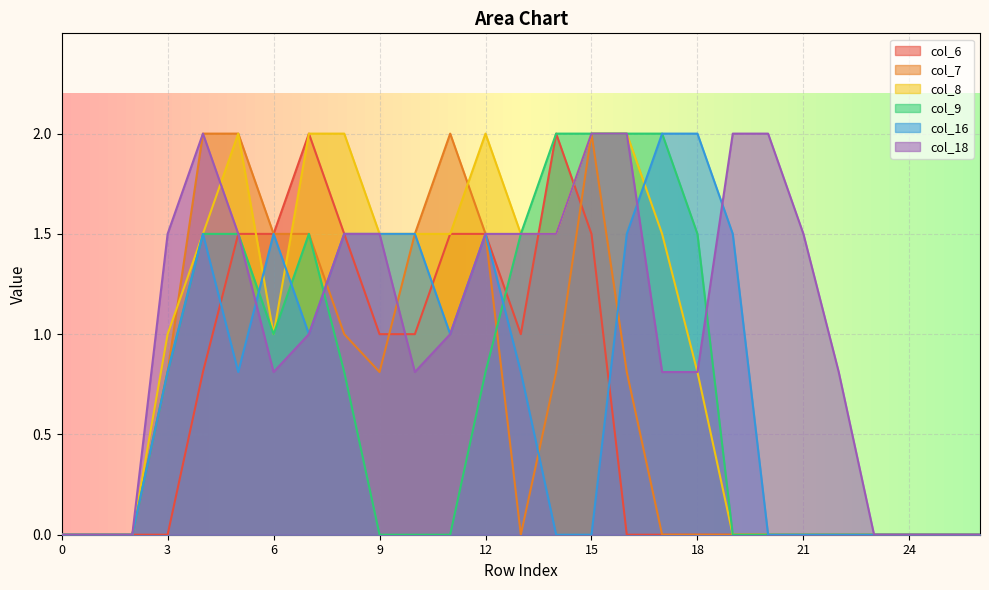

Is it true that col_18 equals 2.4 at 14?

False